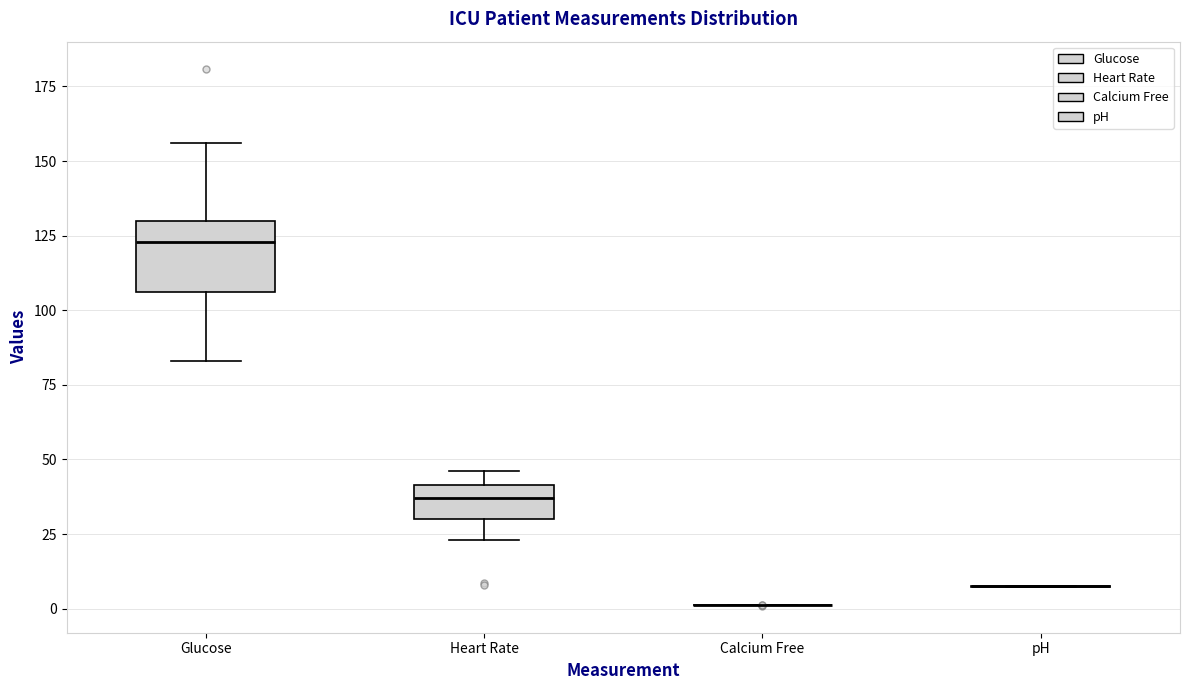

Reading left to right, read every box against the y-axis: the position of its median line, the range the box covers, and the ends of its whiskers. The values are not printed on the chart, so give them approximately, as read against the axis.

Glucose: median 125, box 105 to 130, whiskers 85 to 155
Heart Rate: median 35, box 30 to 40, whiskers 25 to 45
Calcium Free: box collapsed to a line at 0, whiskers 0 to 0
pH: box collapsed to a line at 5, whiskers 5 to 10